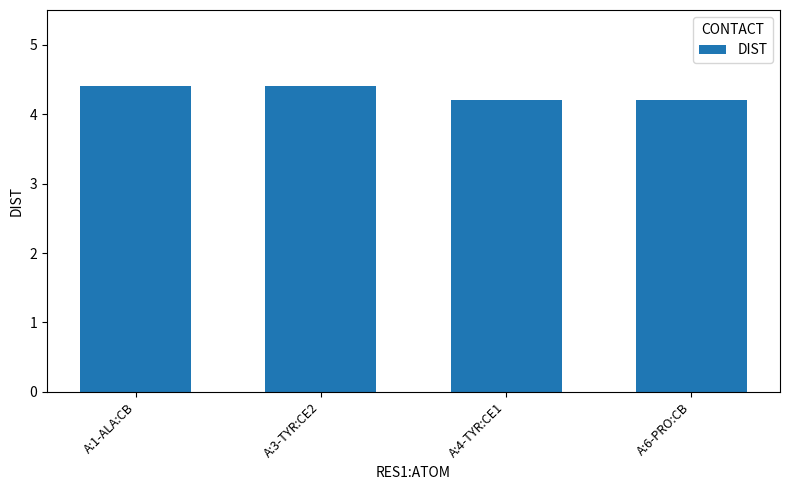

What is the difference between the second highest and second lowest values?

0.2